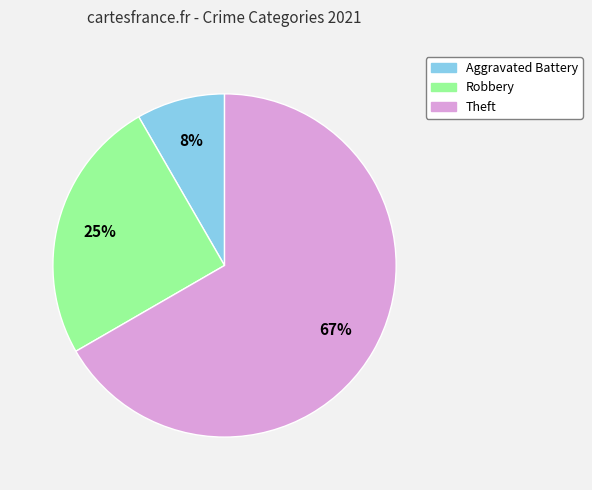

To the nearest percent, what is the difference between the Aggravated Battery and Robbery slice percentages?

17%